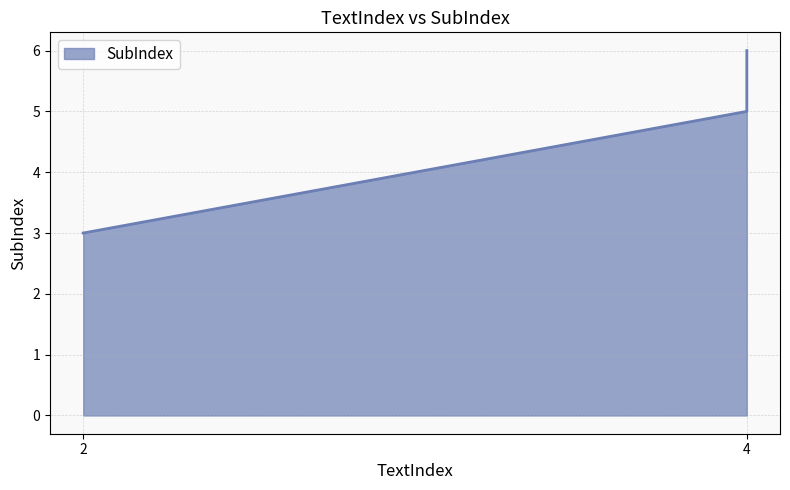

What is the difference between the values at 4 and 2?

2